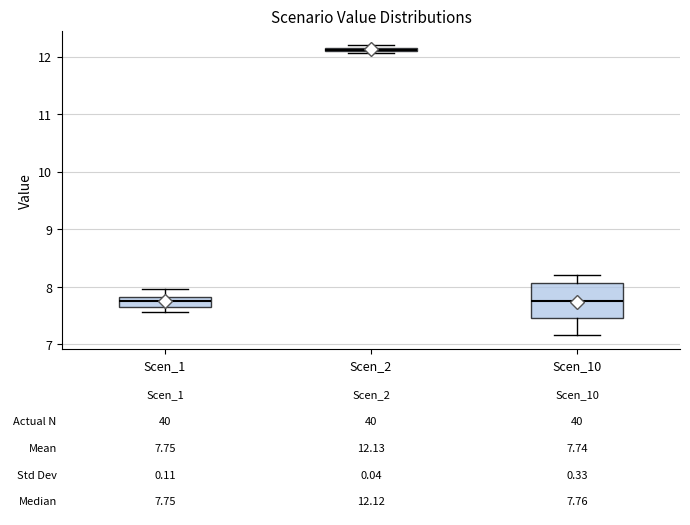

Which box is the tallest, from its lower edge to its upper edge?

Scen_10